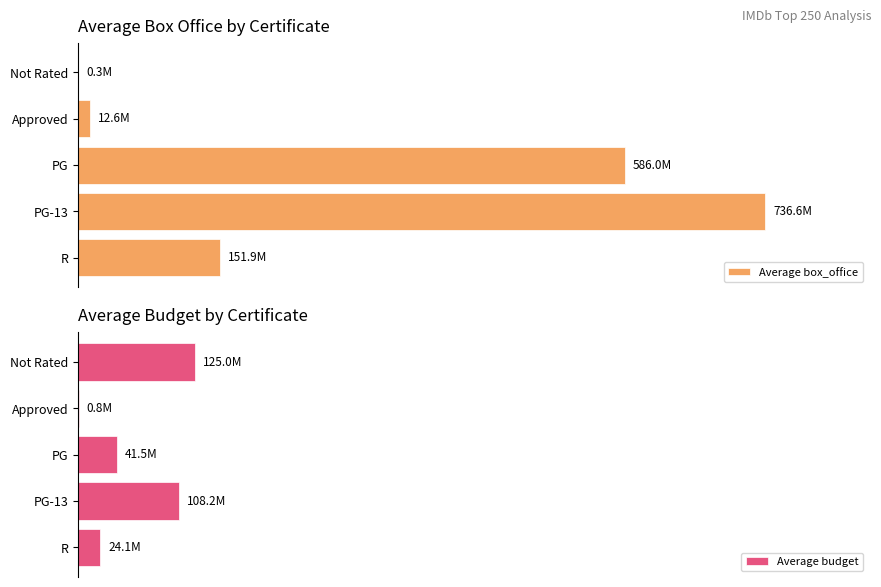

What are all the series names shown in the legend?

Average box_office, Average budget